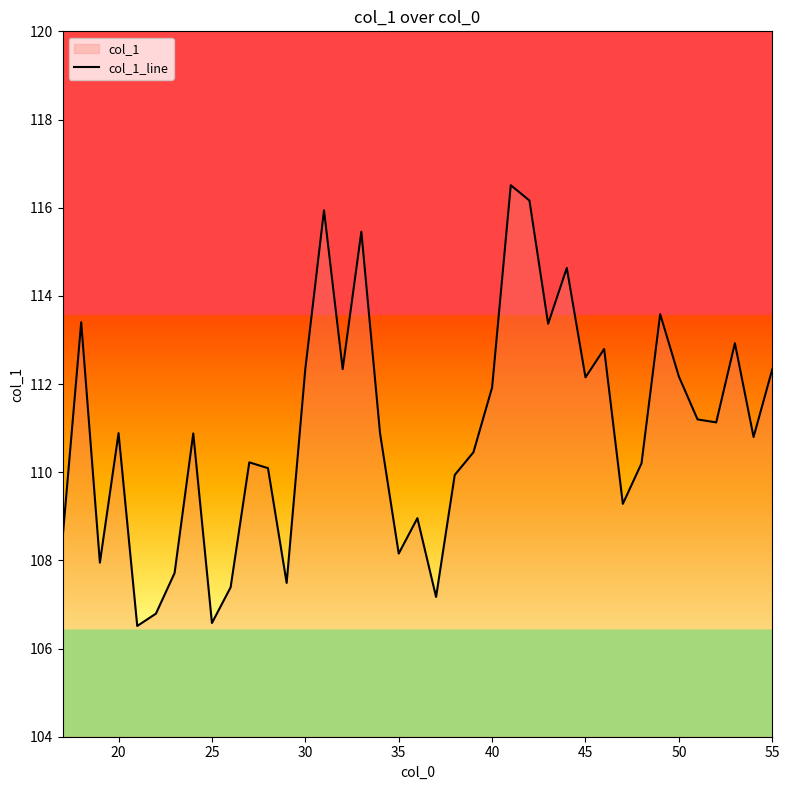

What is the average value?

111.0